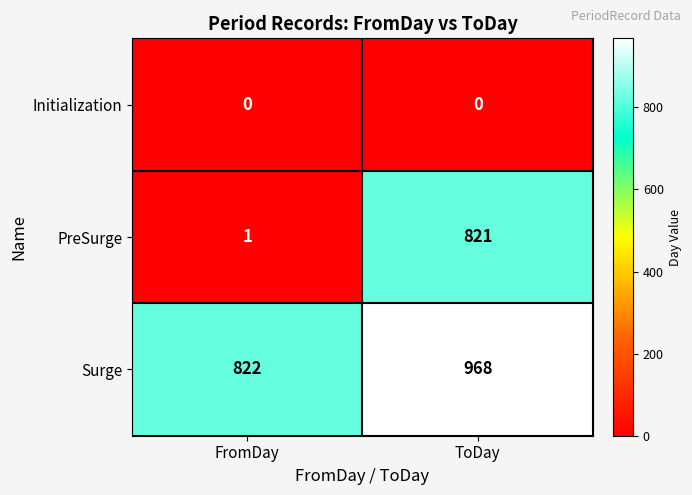

List the series in order of their overall mean, lowest first.

Initialization, PreSurge, Surge